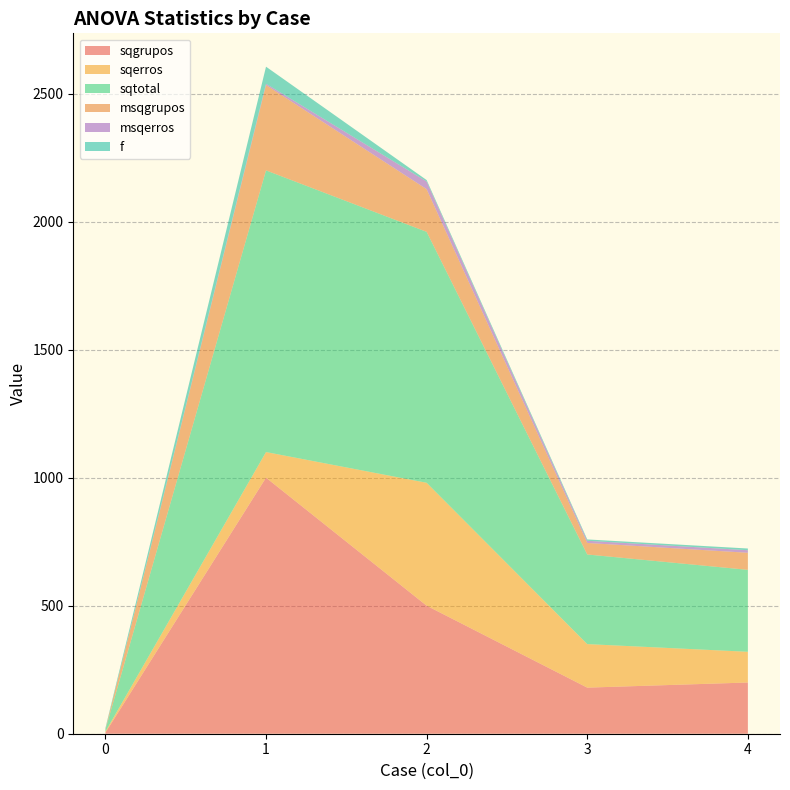

Reading left to right, transcribe all the data shown in this chart.

sqgrupos: 4.0	1000.0	500.0	180.0	200.0
sqerros: 4.0	100.0	480.0	170.0	120.0
sqtotal: 8.0	1100.0	980.0	350.0	320.0
msqgrupos: 1.3	333.3	166.7	45.0	66.7
msqerros: 0.3	5.0	30.0	8.5	10.0
f: 4.0	66.7	5.6	5.3	6.7